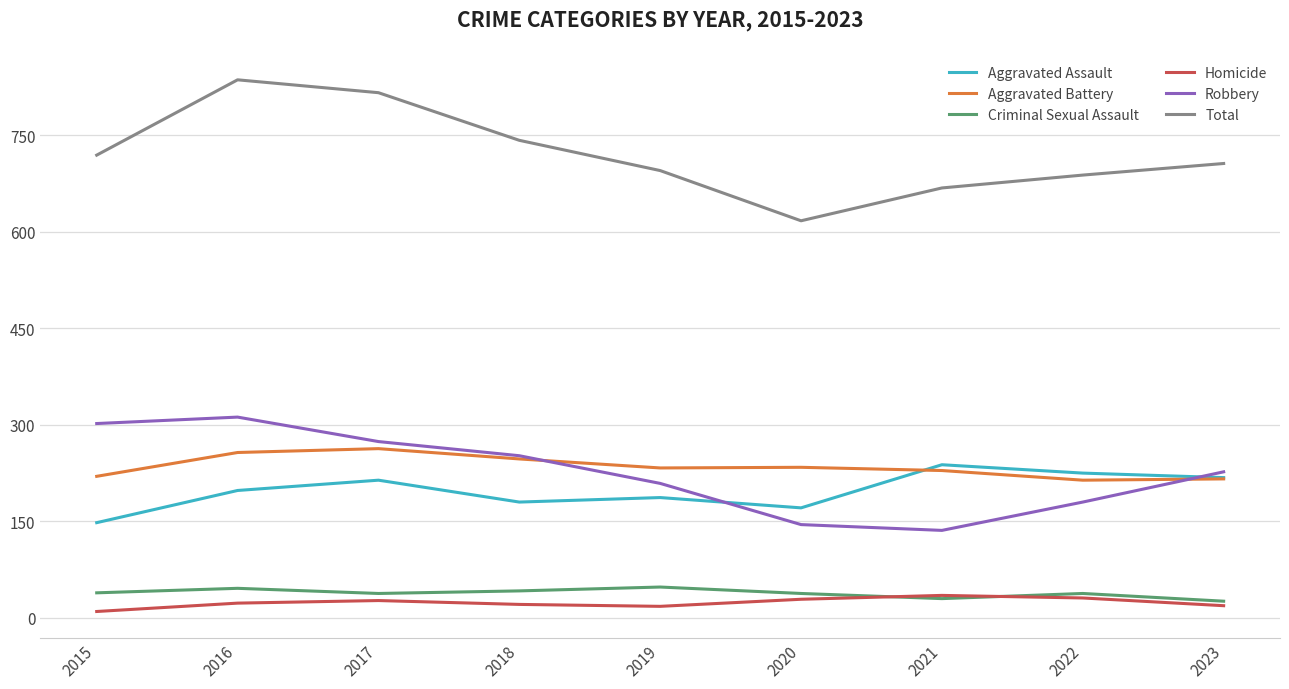

What is the approximate value of Aggravated Assault at 2020, to the nearest 5?

170